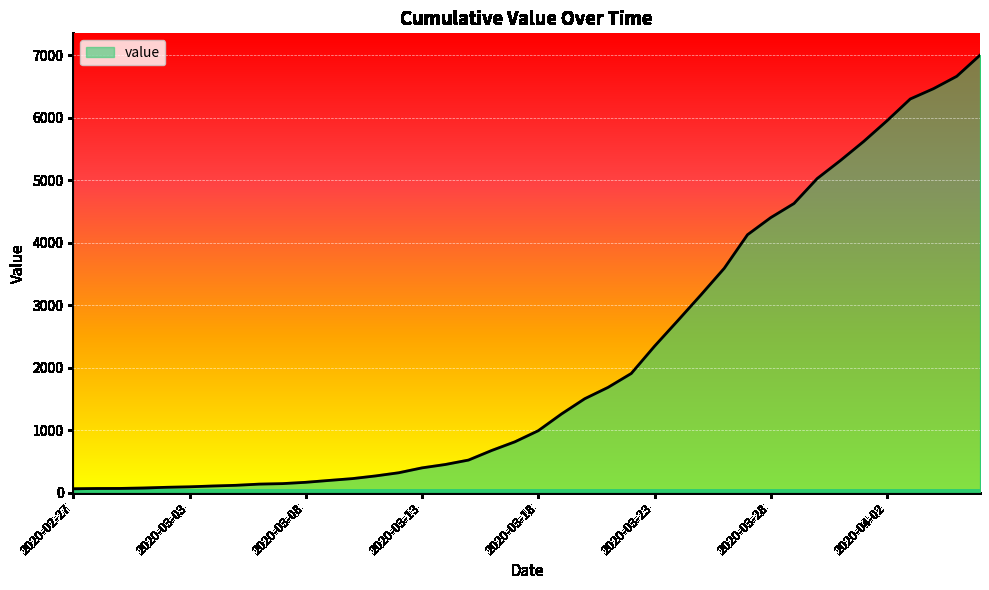

What is the maximum value shown in the chart?

7004